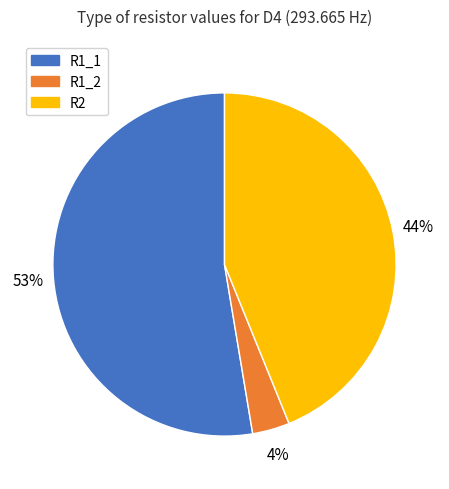

What is the smallest slice in the pie chart?

R1_2